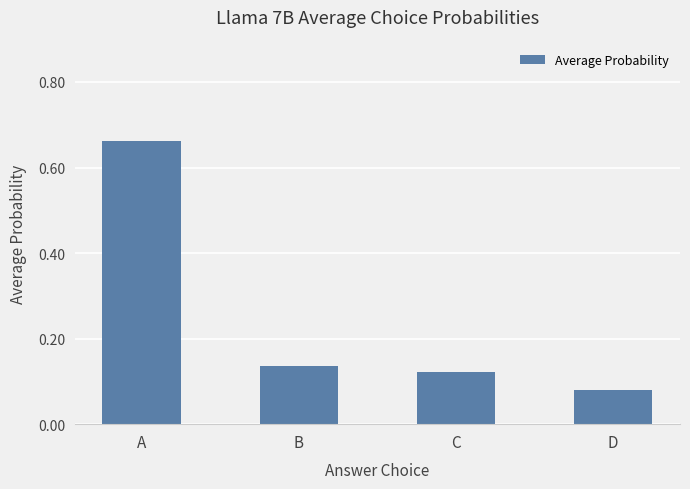

How many bars are there in total?

4